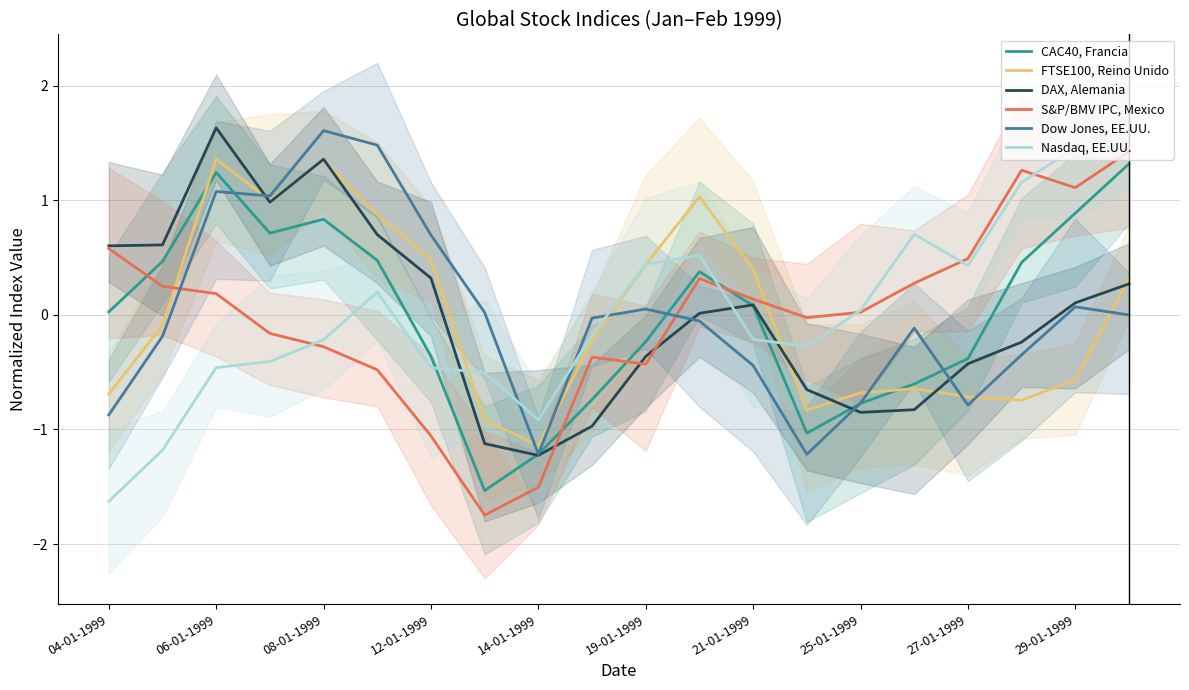

True or false: Nasdaq, EE.UU. and S&P/BMV IPC, Mexico intersect in this chart.

True